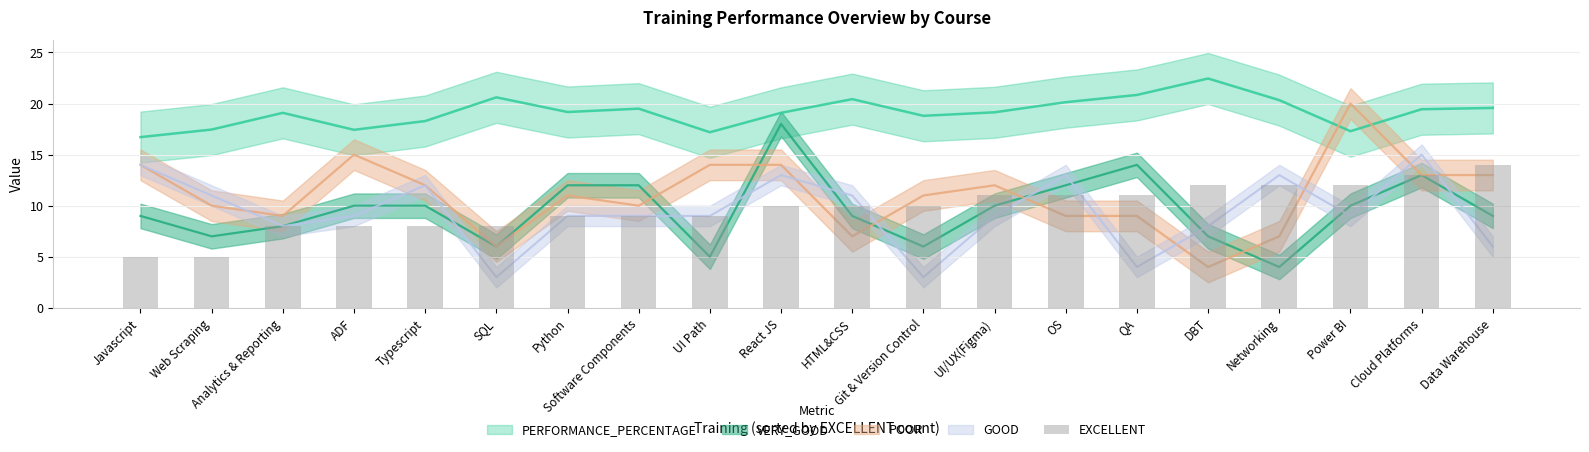

What is the ratio of the value at Software Components to the value at OS?

0.8